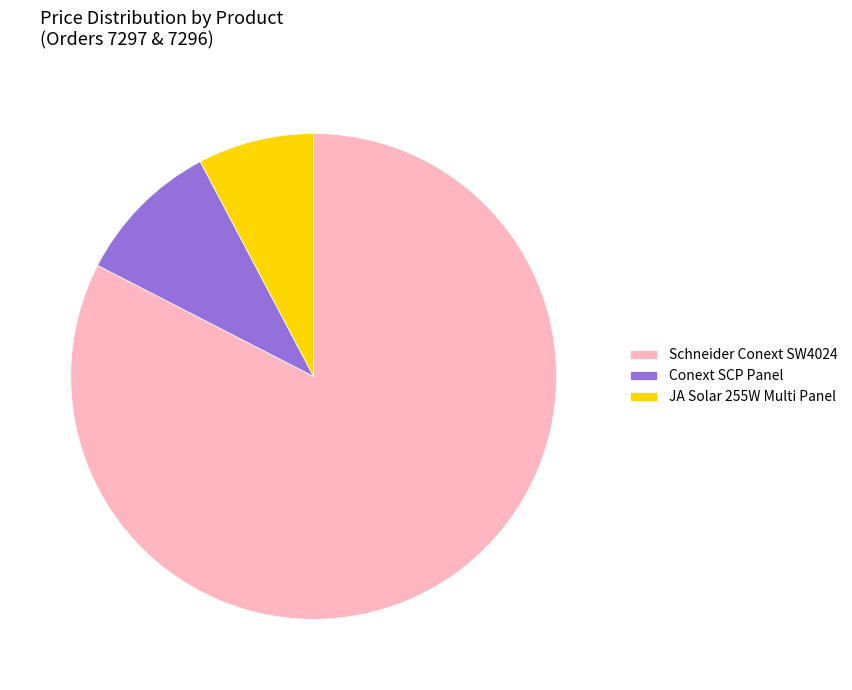

Is there any slice that represents more than half of the pie?

Yes